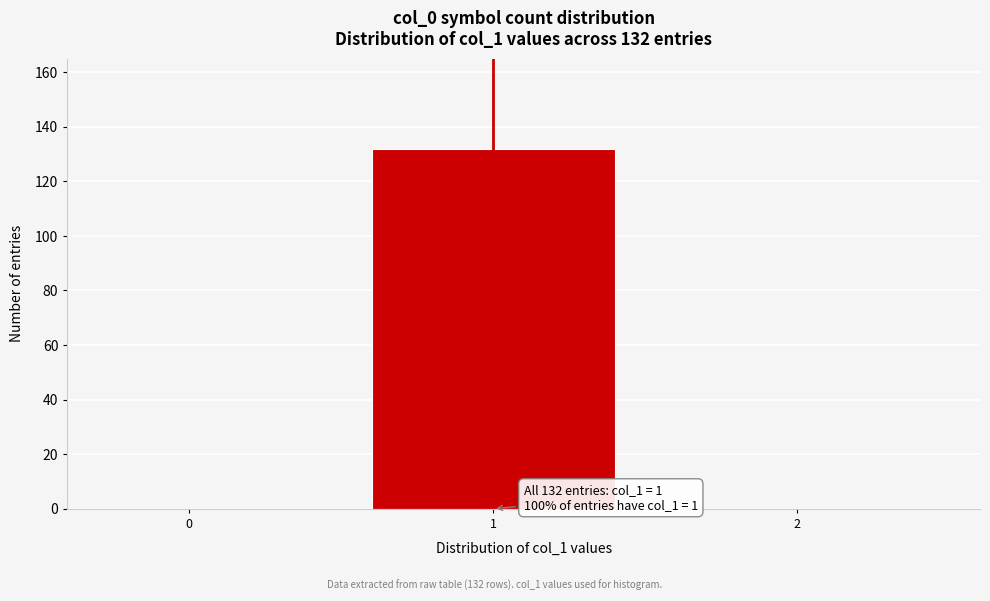

Reading left to right, extract all data points from this chart.

0=0	1=132	2=0